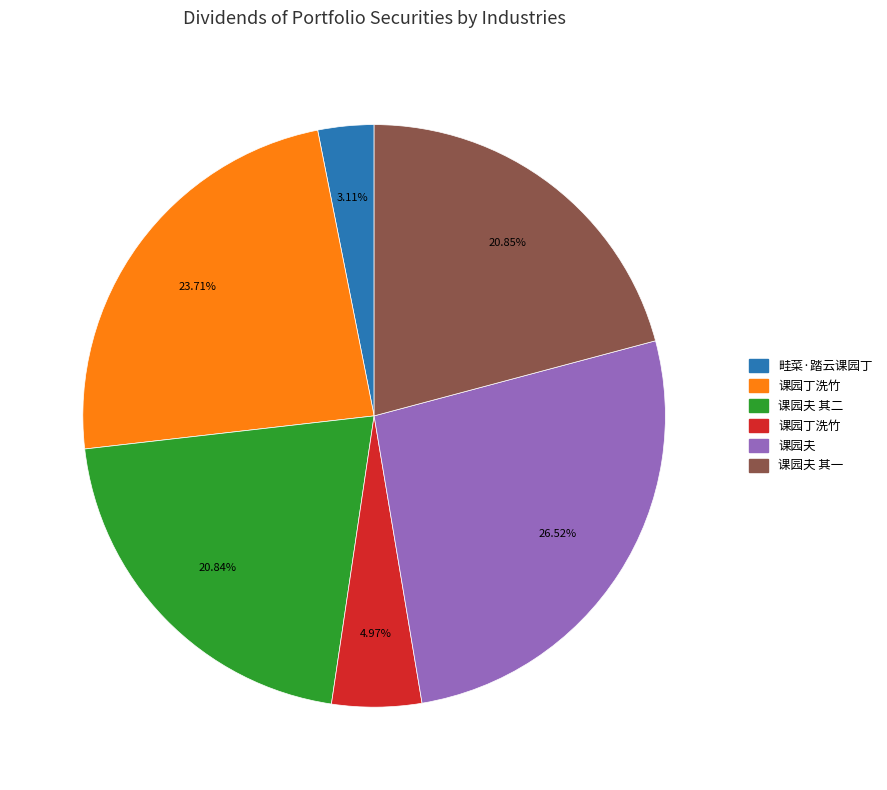

Is there a majority slice in this chart?

No